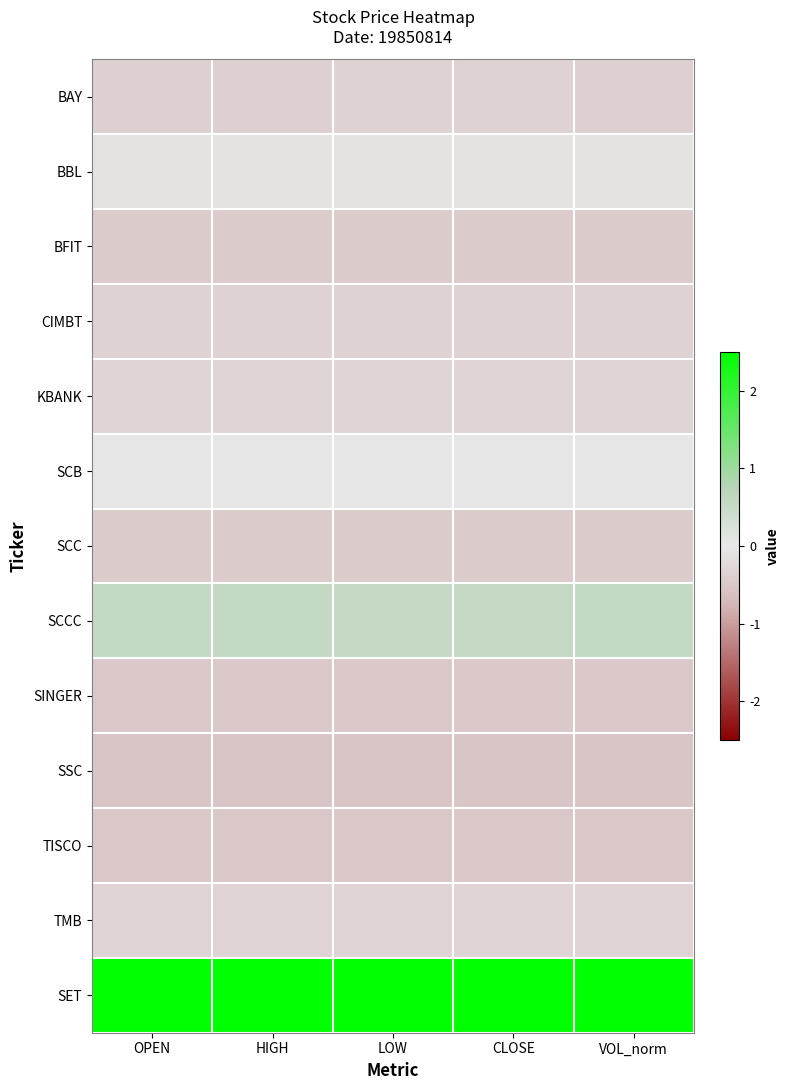

At which category is the sum across all series the highest?

CLOSE